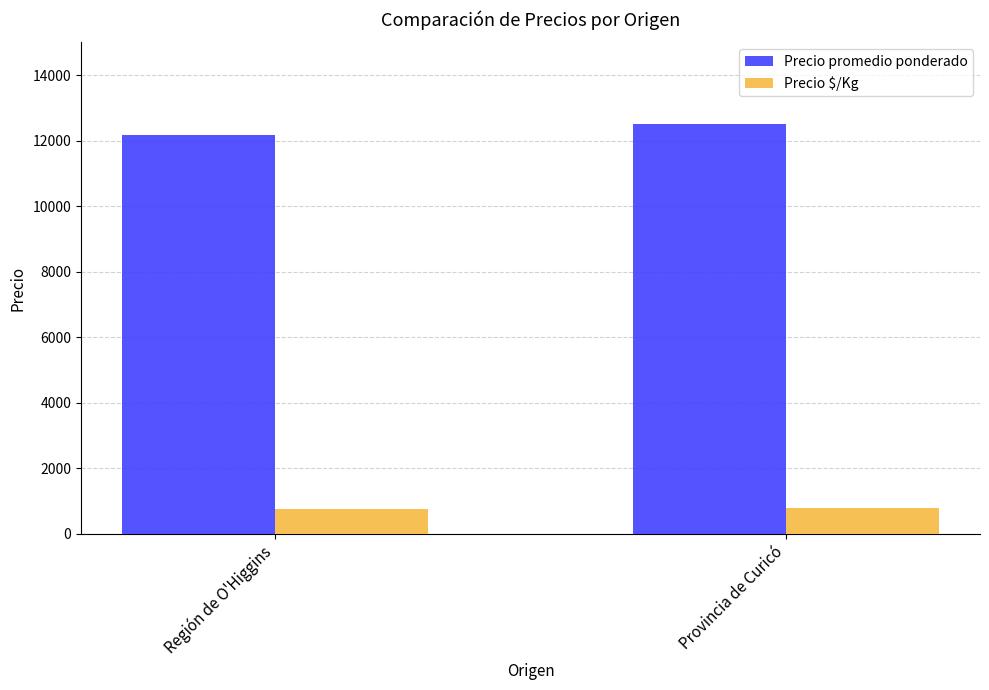

Rank the series by their average value, from highest to lowest.

Precio promedio ponderado, Precio $/Kg